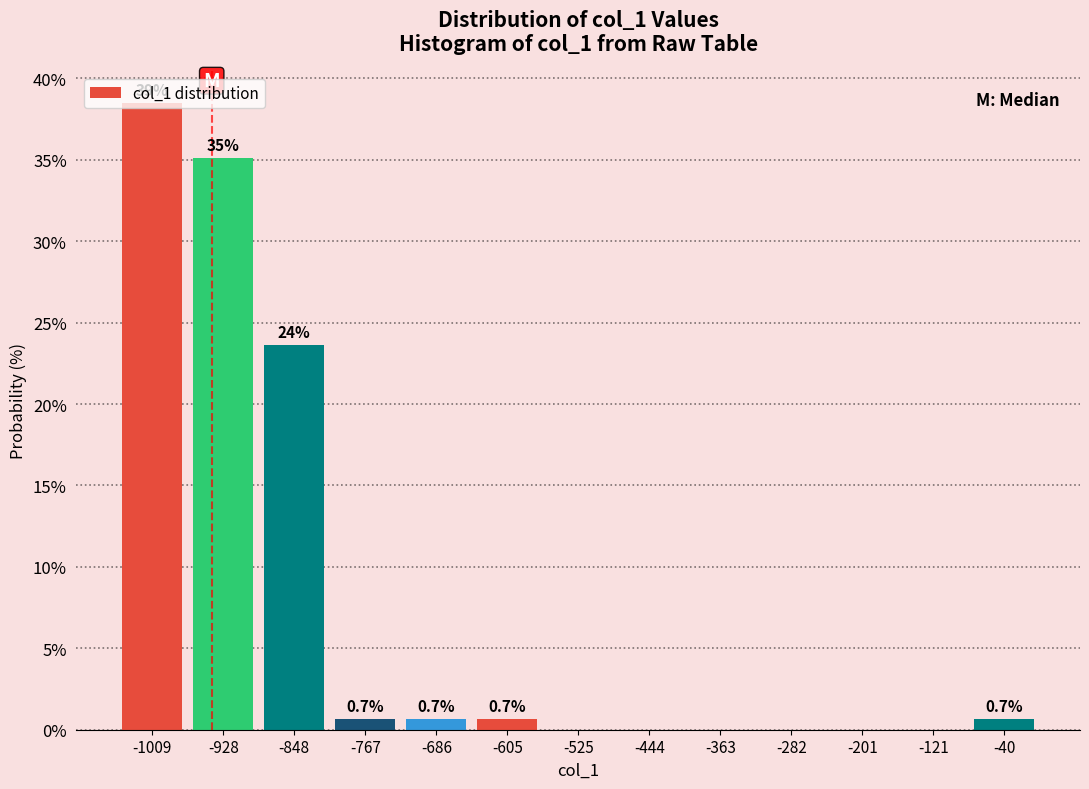

Which range on the x-axis has the tallest bar?

-1050 to -970